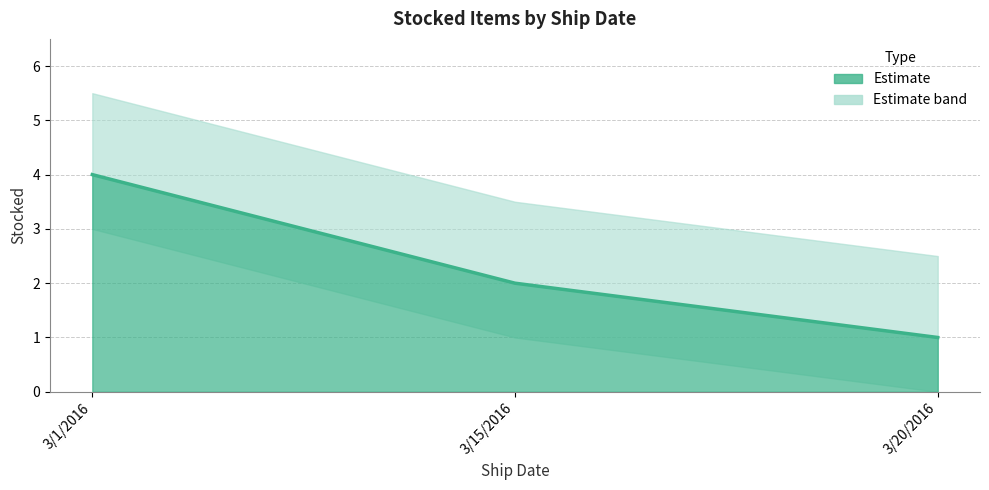

Rank the categories by value from highest to lowest.

3/1/2016, 3/15/2016, 3/20/2016